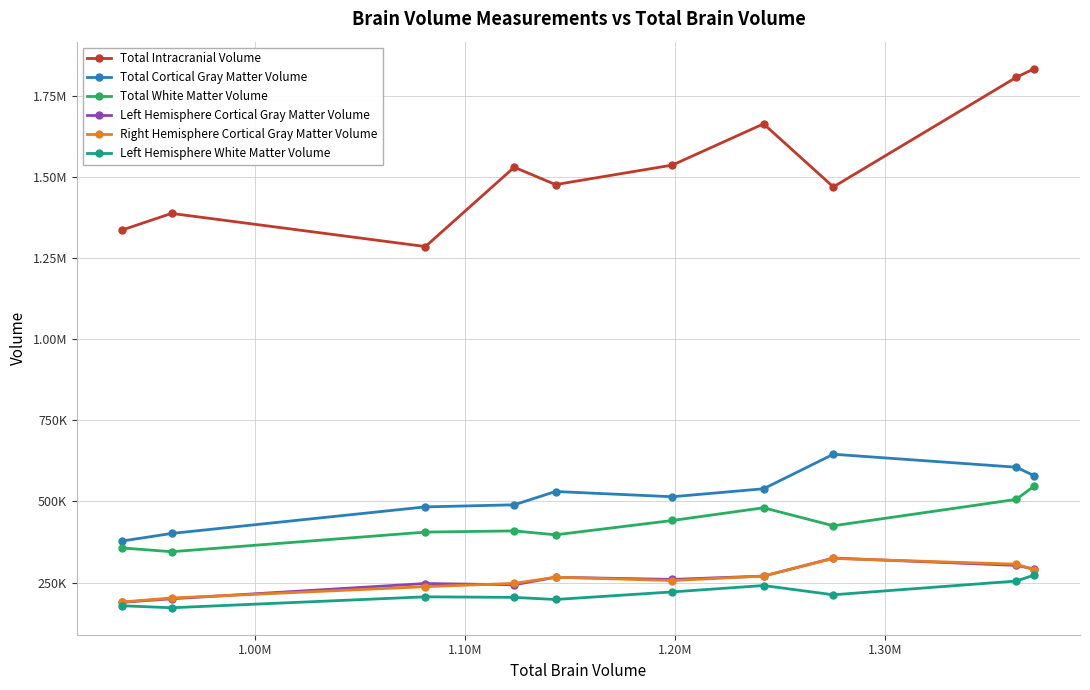

Does the chart display data point markers on the line(s)?

Yes